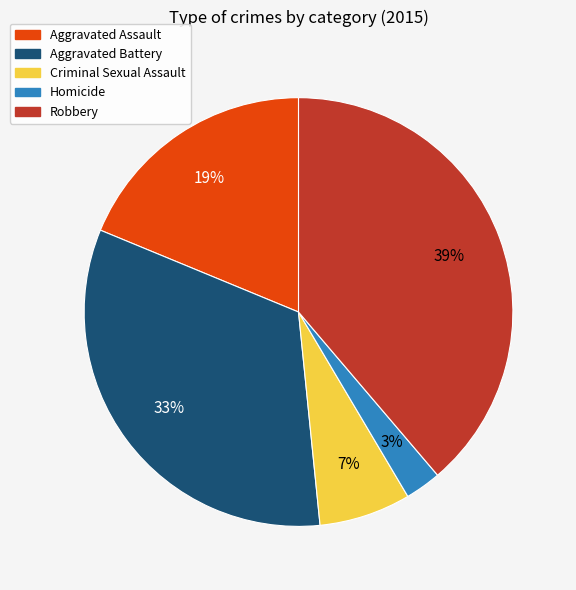

Combined, do Criminal Sexual Assault and Aggravated Battery account for over 50%?

No